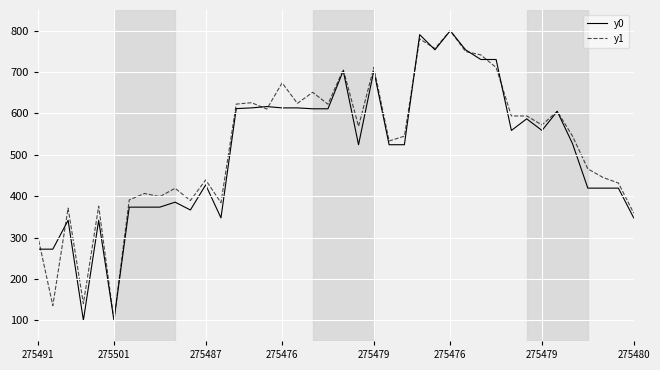

What is the minimum value shown in the chart?

100.0